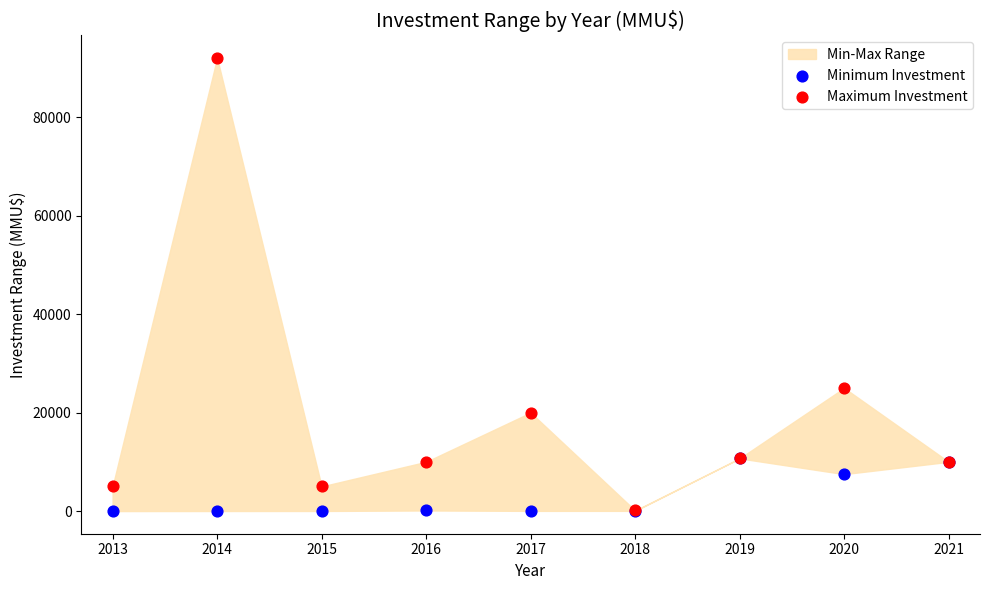

Across all series, what Y value is closest to 46000?

25000